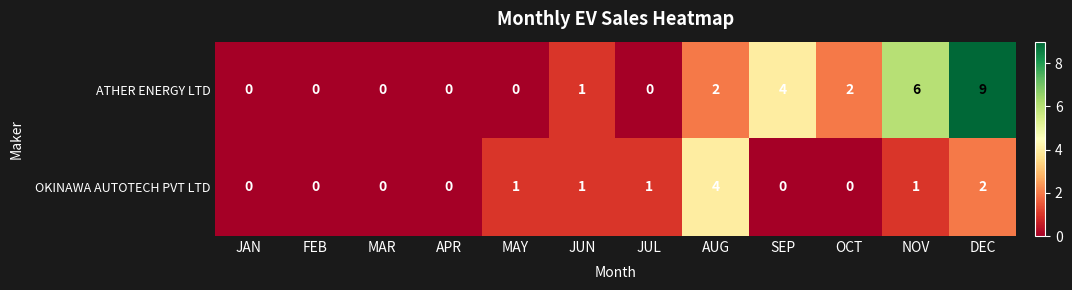

What is the difference between the maximum and minimum values in the ATHER ENERGY LTD series?

9